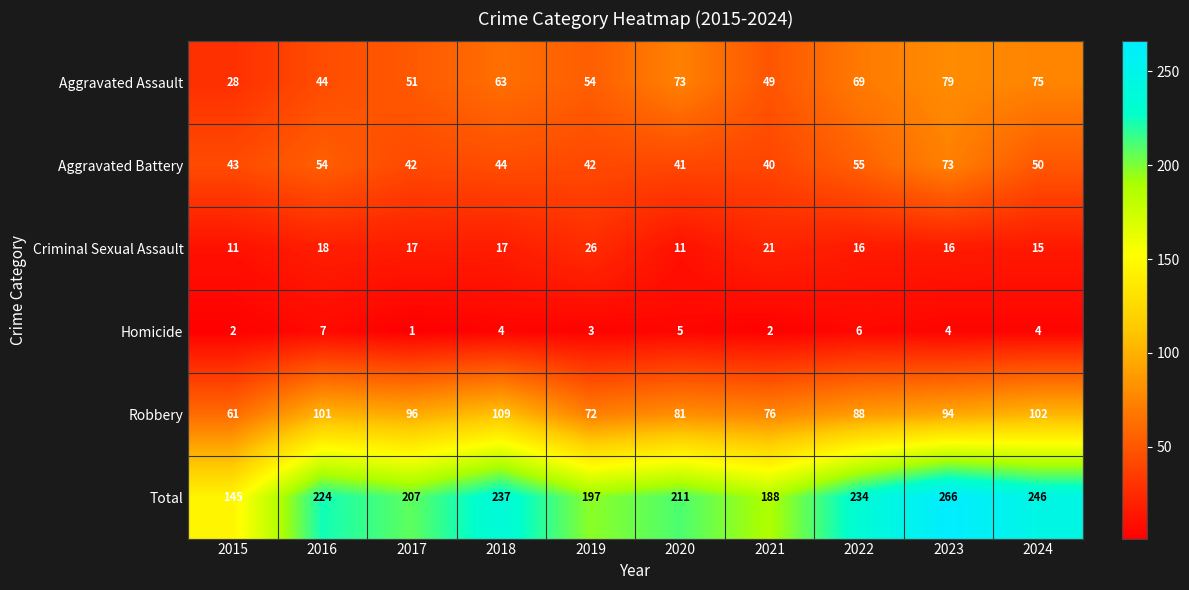

What is the average value of the Criminal Sexual Assault series?

17